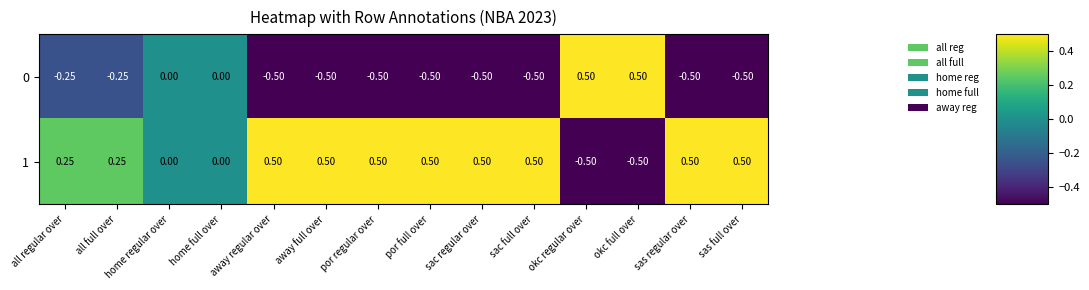

At which label does 1 first exceed 0?

all regular over